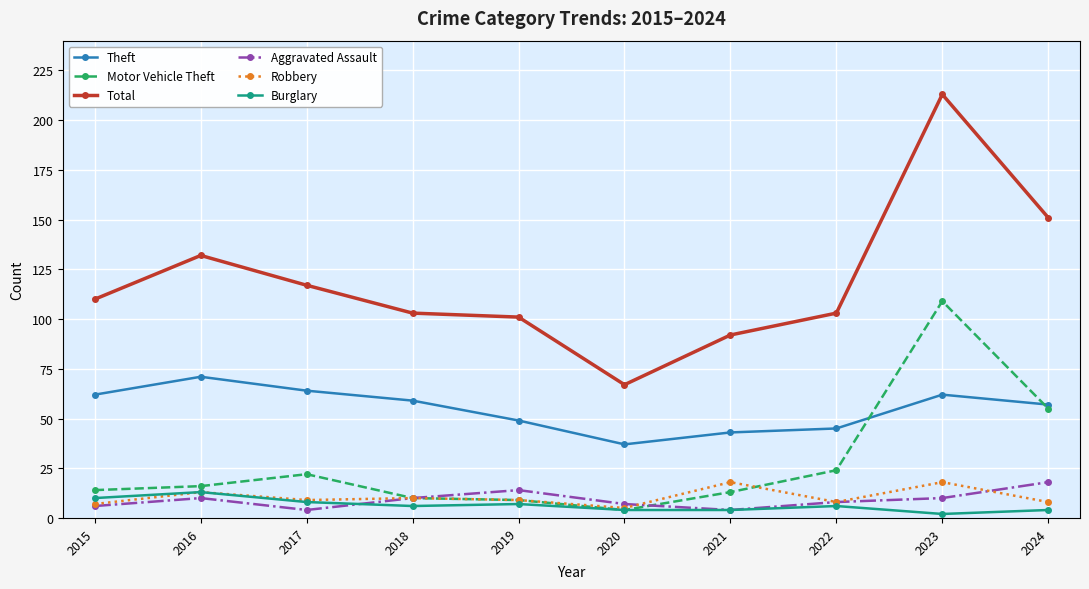

At which label does Burglary reach its minimum?

2023